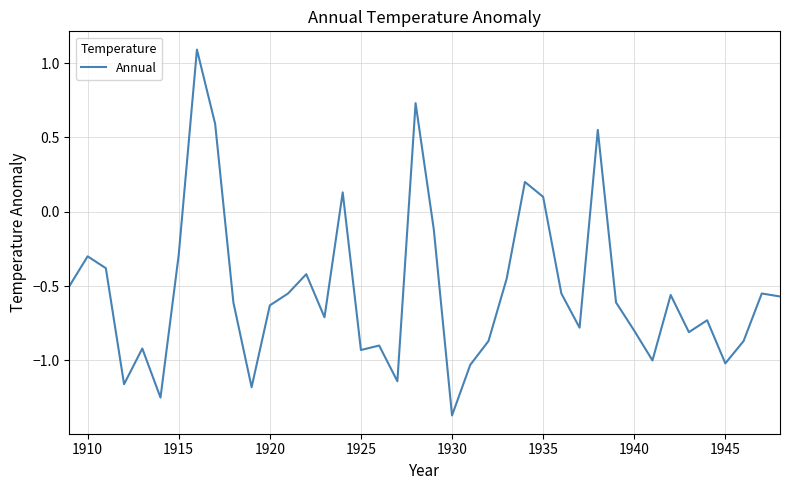

What is the maximum value shown in the chart?

1.1